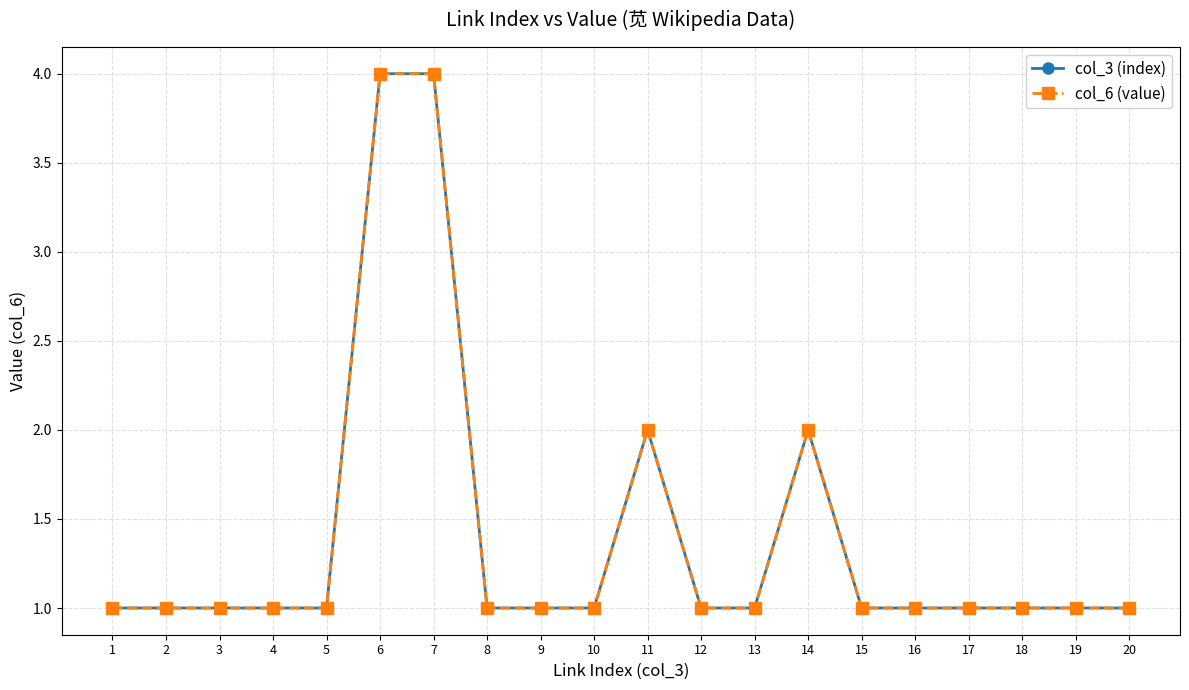

True or false: col_3 (index) and col_6 (value) cross at least once.

False